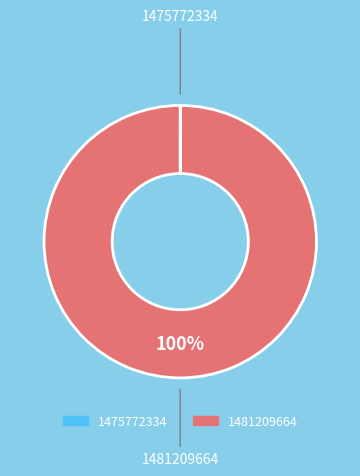

What is the largest slice in the pie chart?

1481209664